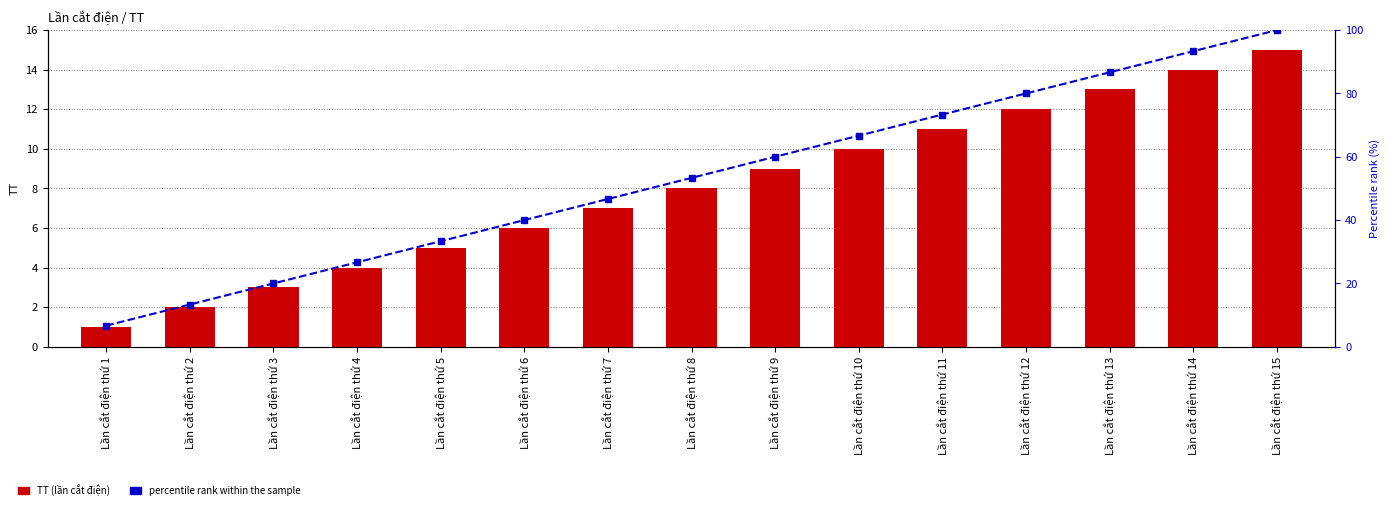

Which category has the lowest value across all series?

Lần cắt điện thứ 1